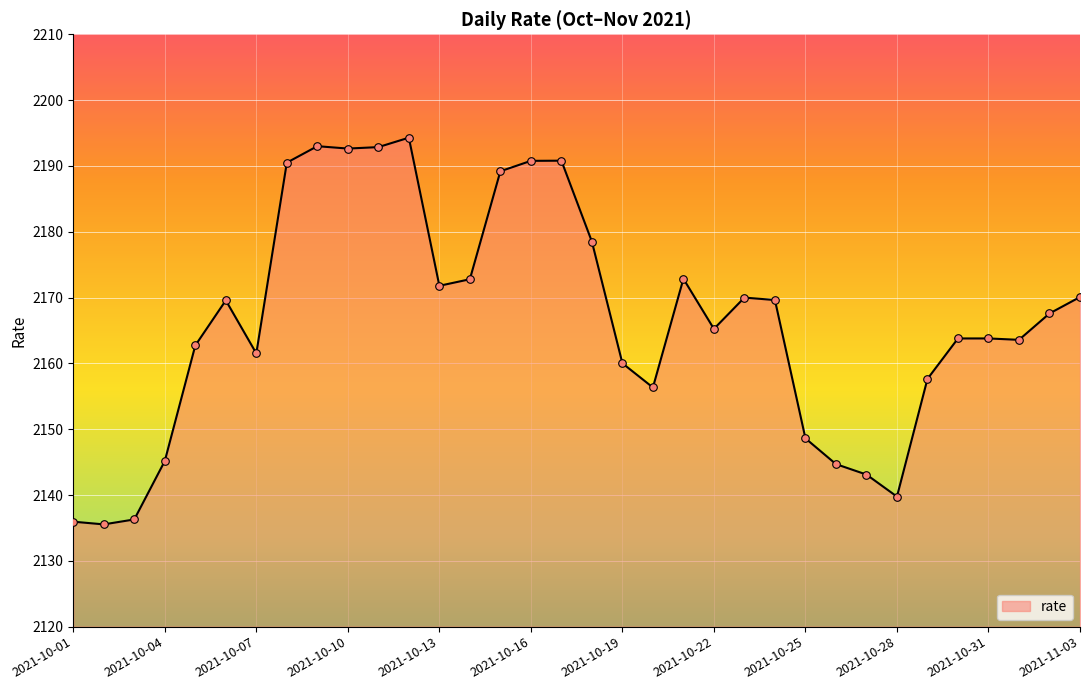

What is the minimum value shown in the chart?

2135.5